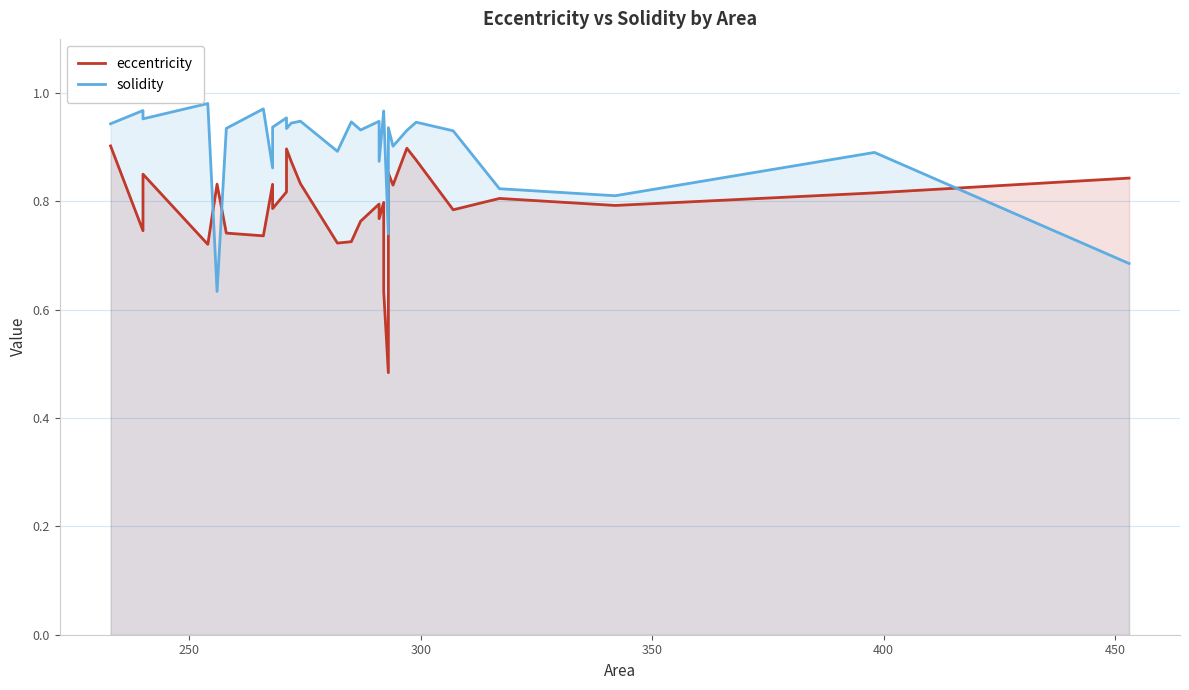

Reading left to right, extract all data points from this chart.

eccentricity: 0.9	0.7	0.9	0.7	0.8	0.7	0.7	0.8	0.8	0.8	0.9	0.9	0.8	0.7	0.7	0.8	0.8	0.8	0.8	0.6	0.5	0.9	0.8	0.9	0.9	0.8	0.8	0.8	0.8	0.8
solidity: 0.9	1.0	1.0	1.0	0.6	0.9	1.0	0.9	0.9	1.0	0.9	0.9	0.9	0.9	0.9	0.9	0.9	0.9	1.0	1.0	0.7	0.9	0.9	0.9	0.9	0.9	0.8	0.8	0.9	0.7